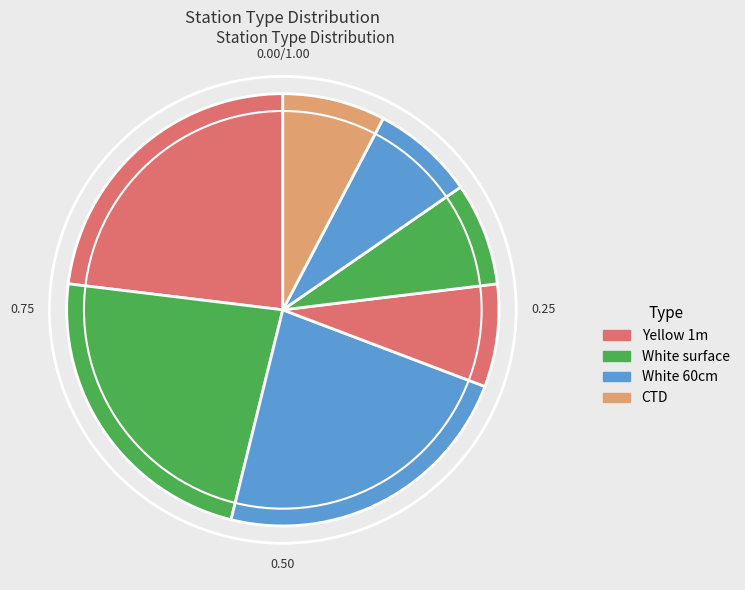

Is there any slice that represents more than half of the pie?

No